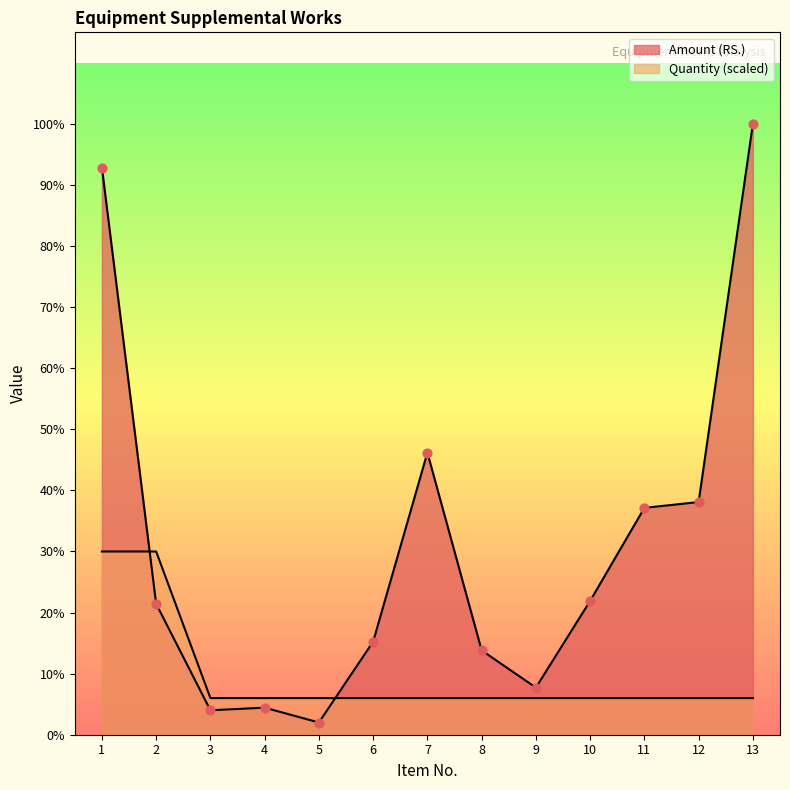

Which series reaches the maximum Y coordinate?

Amount (RS.)